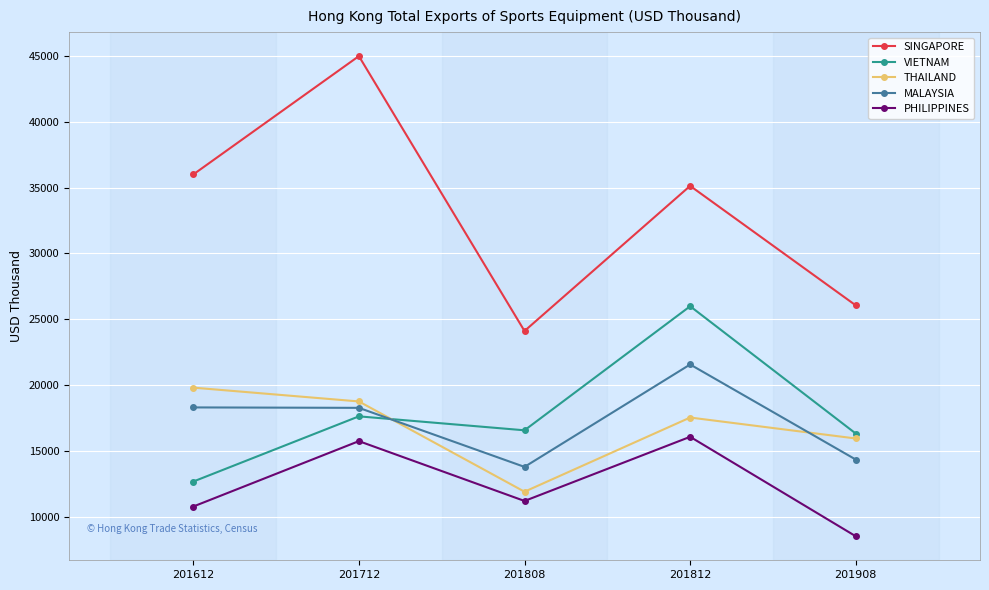

True or false: THAILAND and SINGAPORE cross at least once.

False